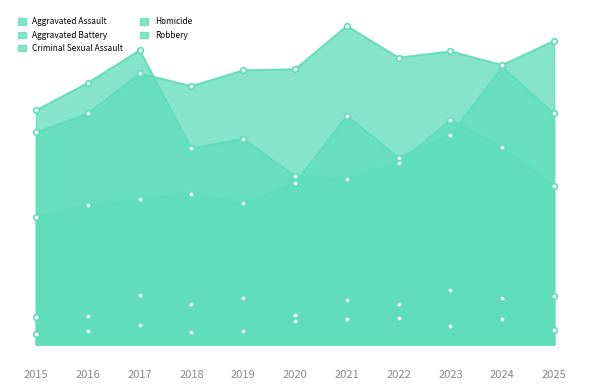

What is the approximate value of Criminal Sexual Assault at 2023, to the nearest 10?

50